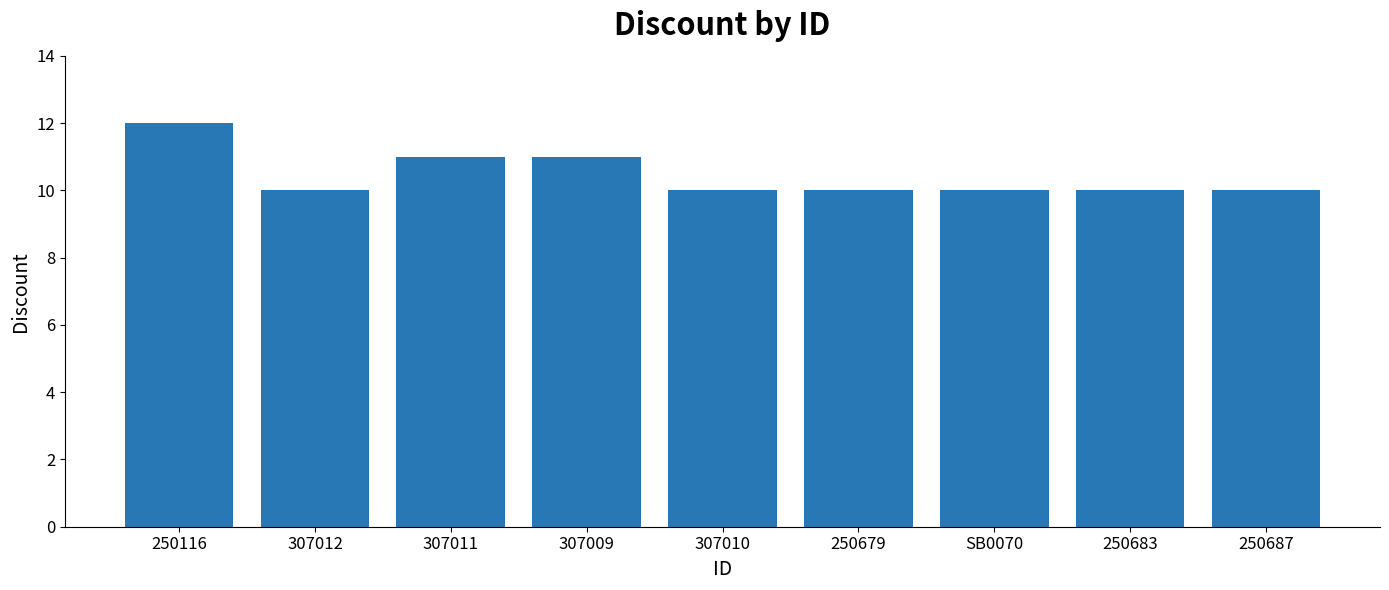

What is the difference between the values at 307009 and 250687?

1